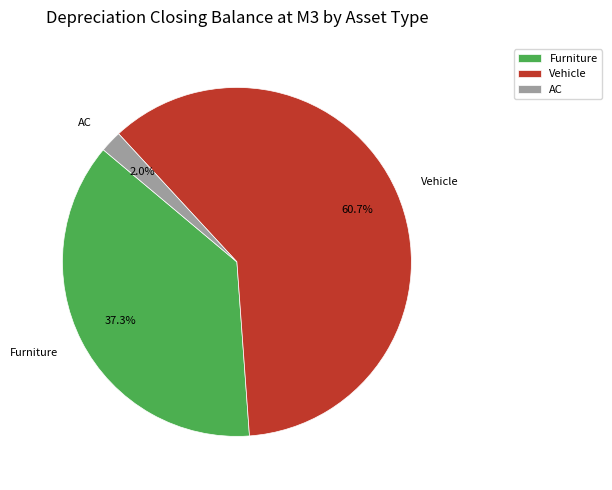

Is it true that Furniture is 31% of the pie?

False